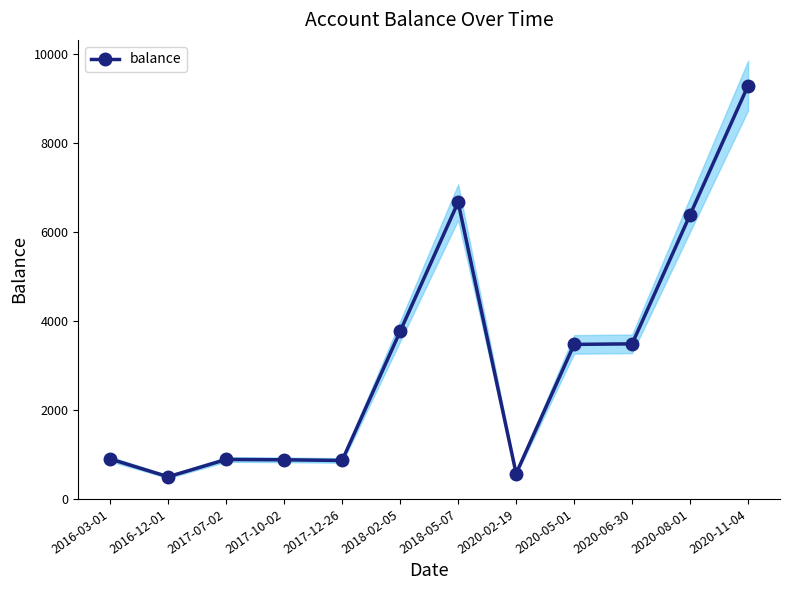

What is the difference between the values at 2020-06-30 and 2020-11-04?

5810.0